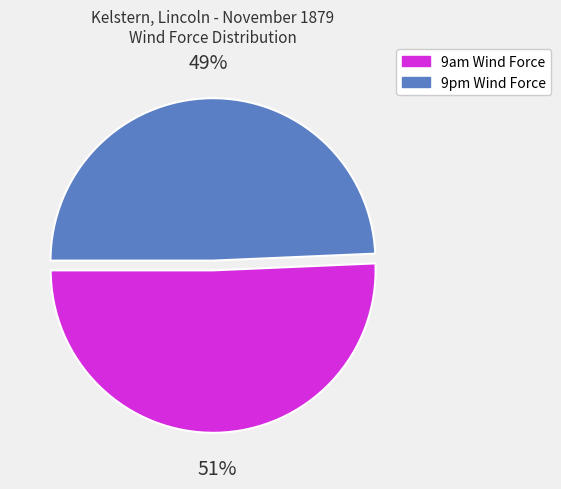

Is the sum of 9am Wind Force and 9pm Wind Force greater than half?

Yes